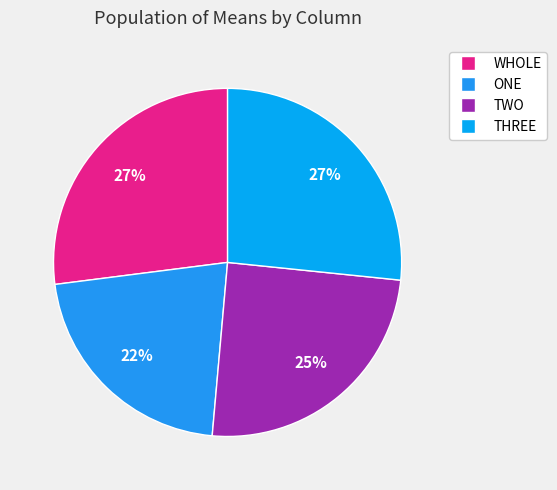

To the nearest percent, what is the difference between the largest and smallest slice percentages?

5%